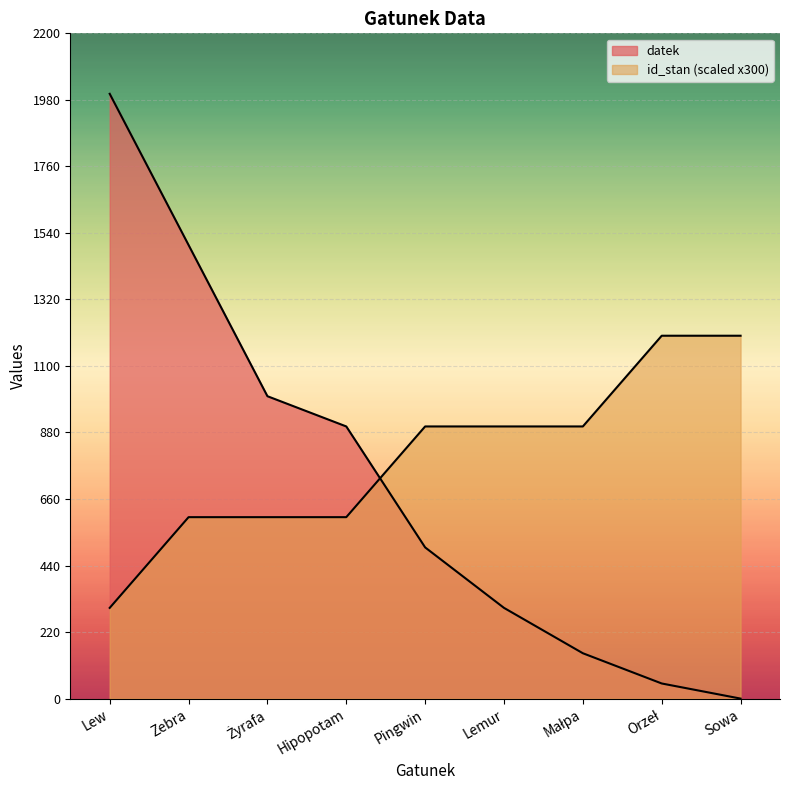

How many intersections are there between datek and id_stan?

1